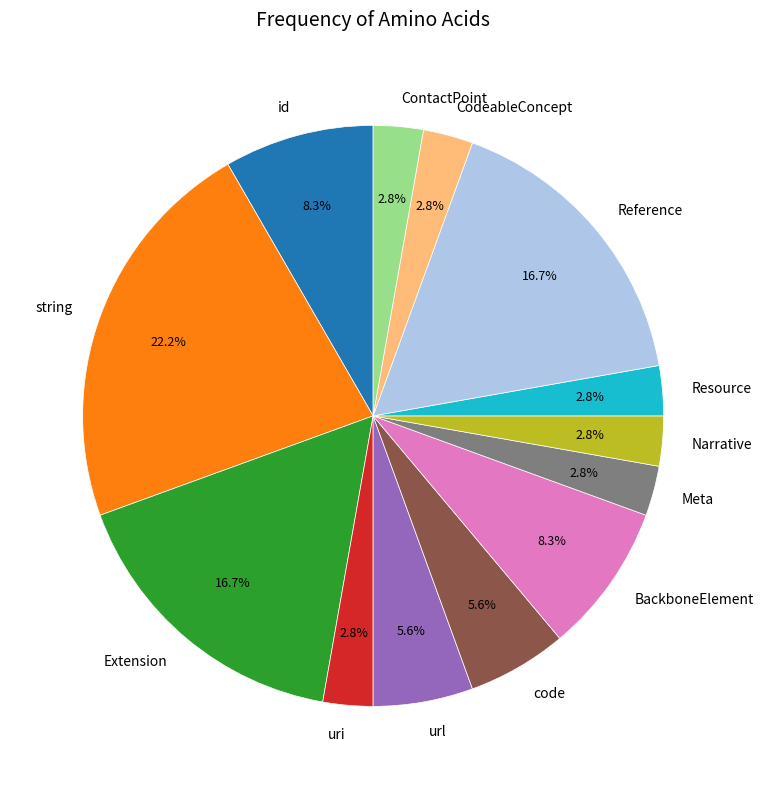

What is the ratio of the value at Resource to the value at id?

0.3